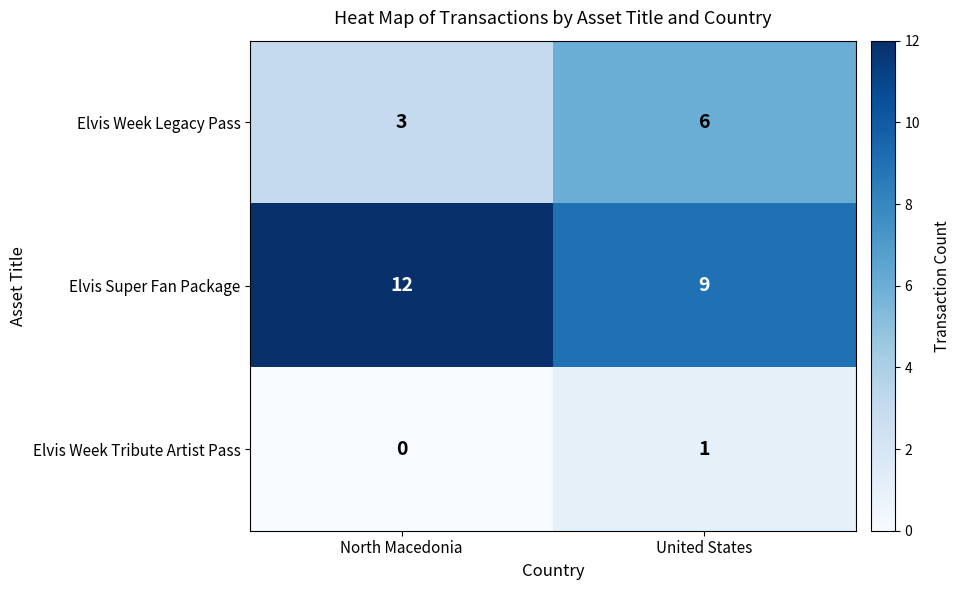

Reading left to right, transcribe all the data shown in this chart.

Elvis Week Legacy Pass: 3	6
Elvis Super Fan Package: 12	9
Elvis Week Tribute Artist Pass: 0	1